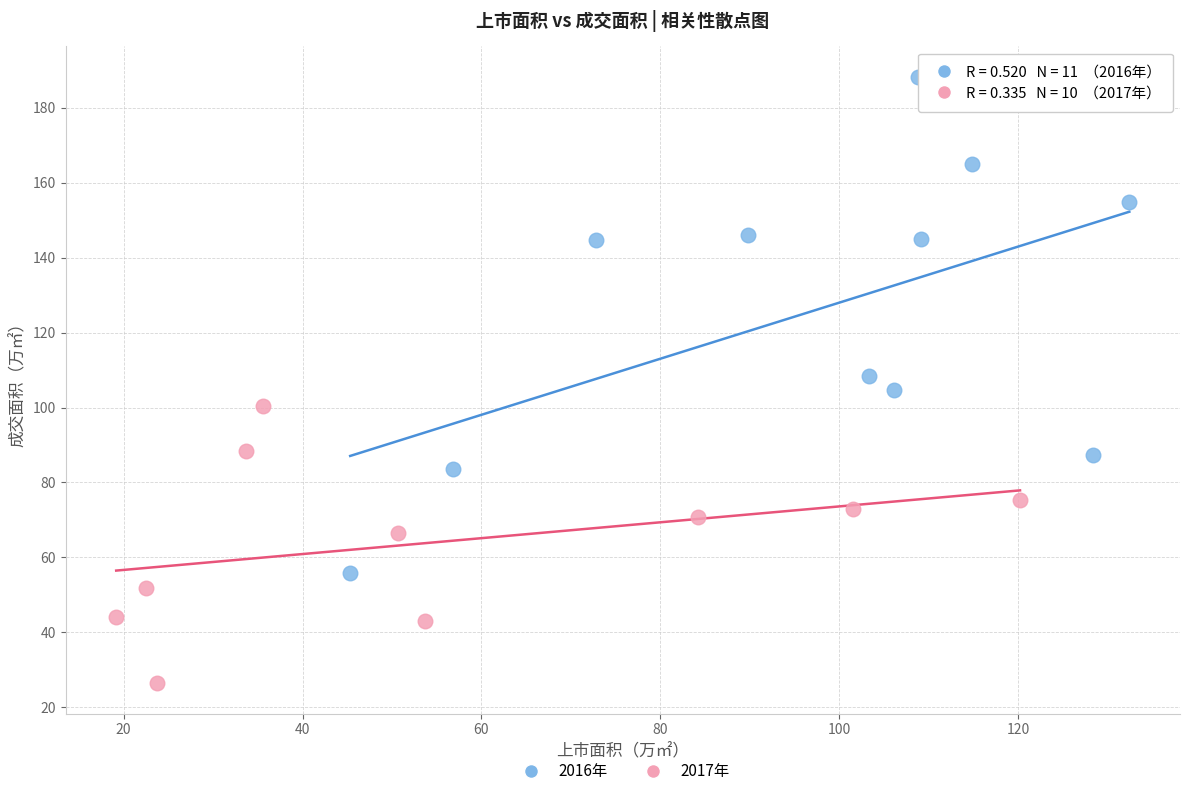

Which series reaches the maximum Y coordinate?

2016年